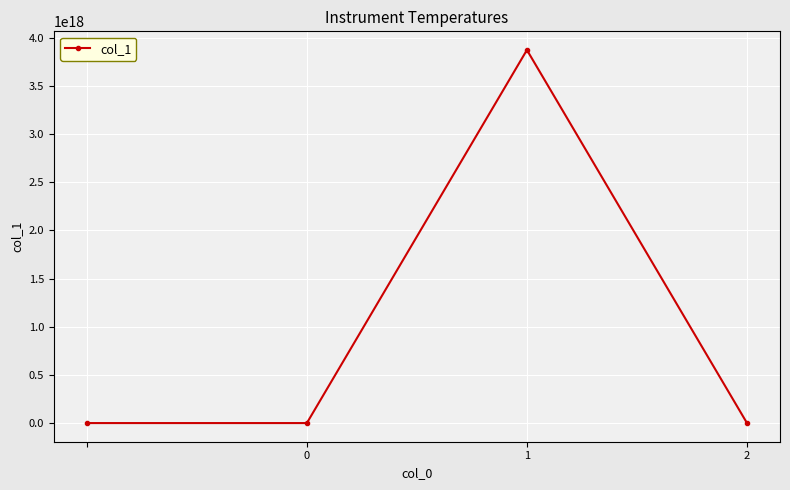

How many points are higher than both their immediate neighbors (excluding endpoints)?

1